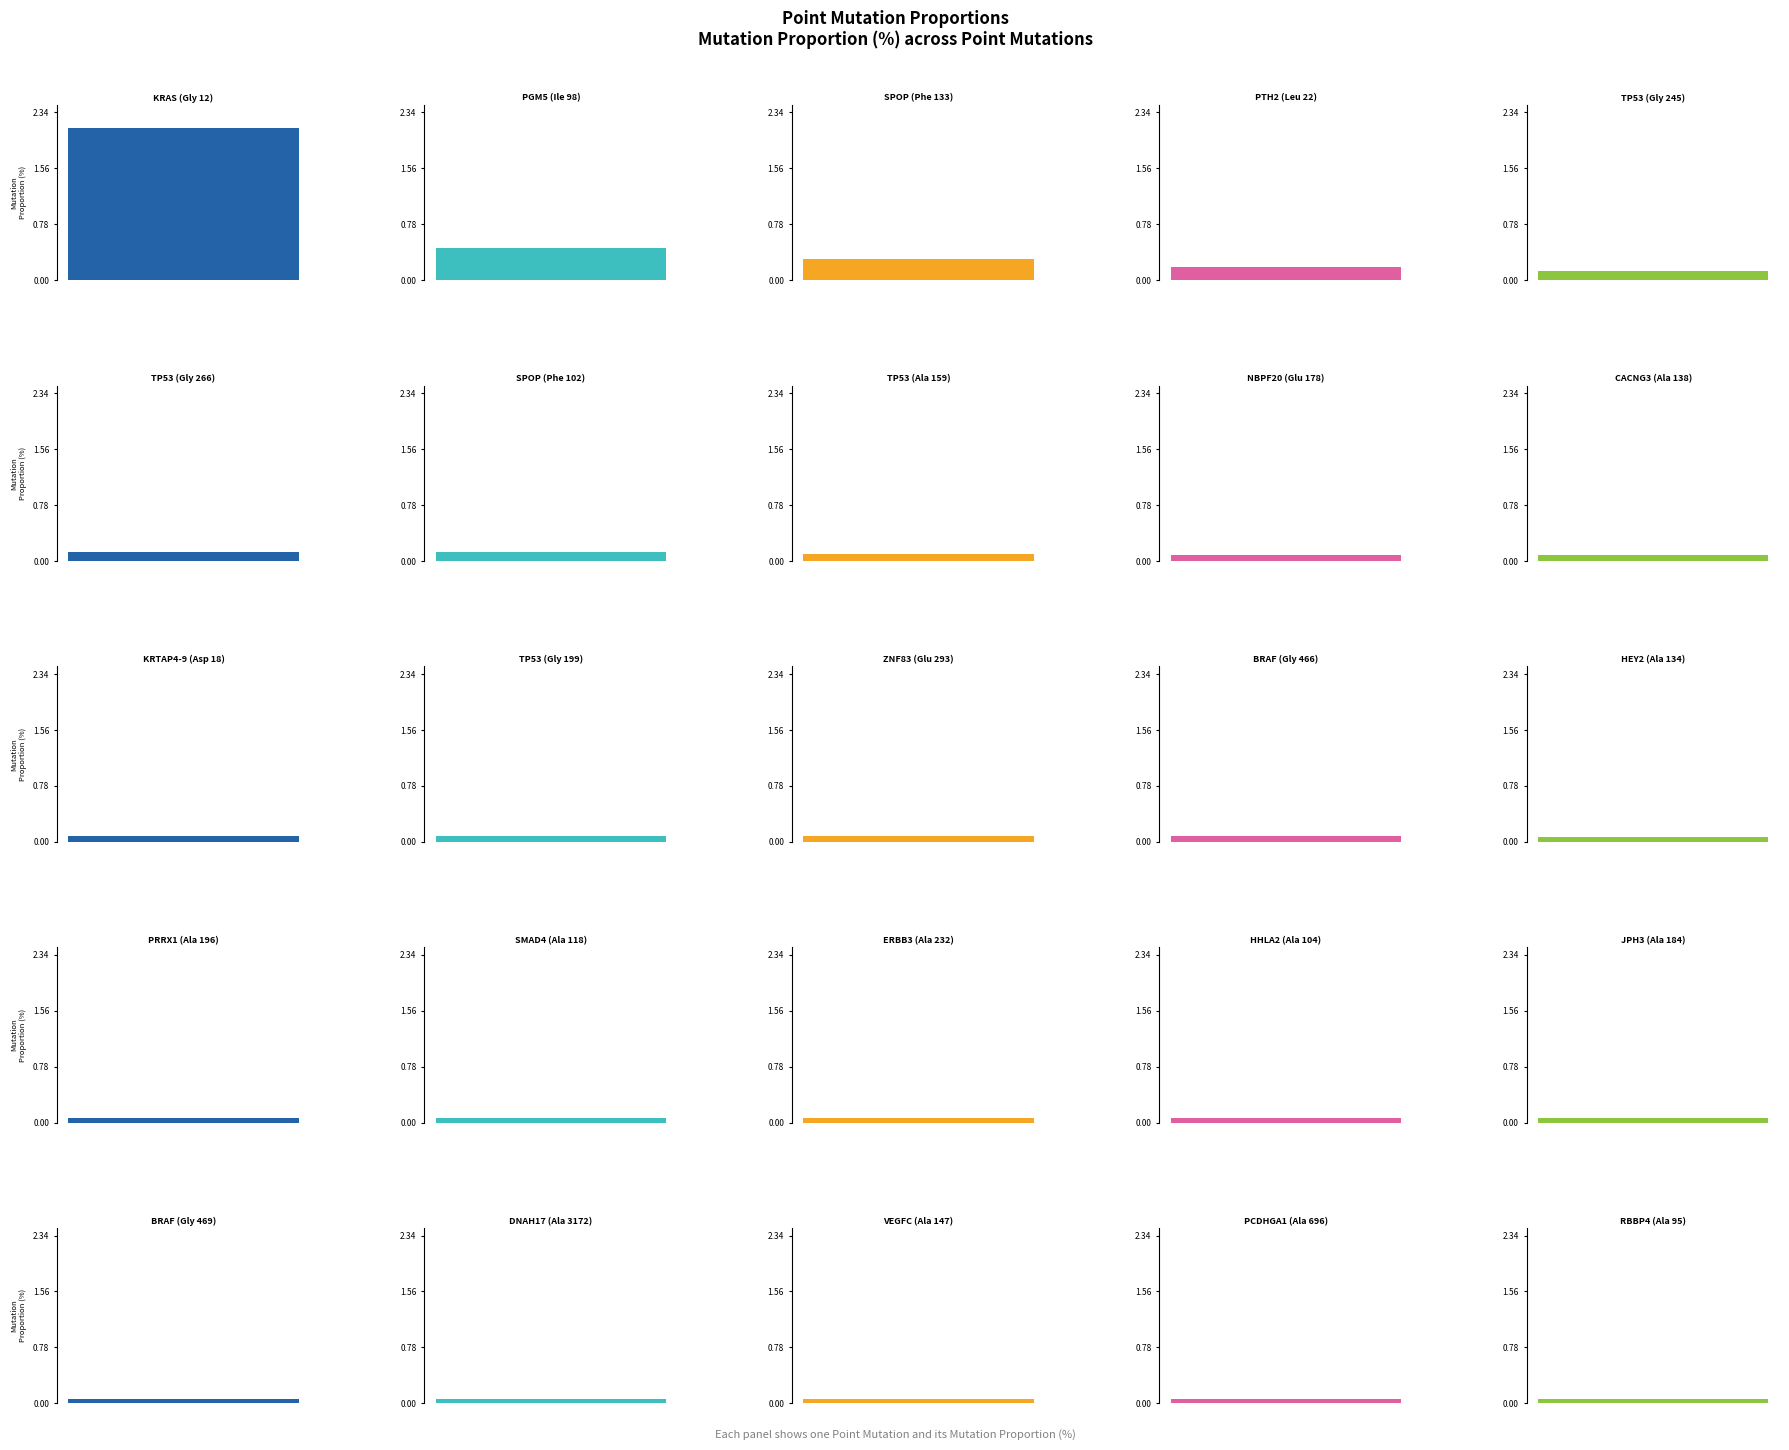

Which category has the highest value across all series?

KRAS (Gly 12)